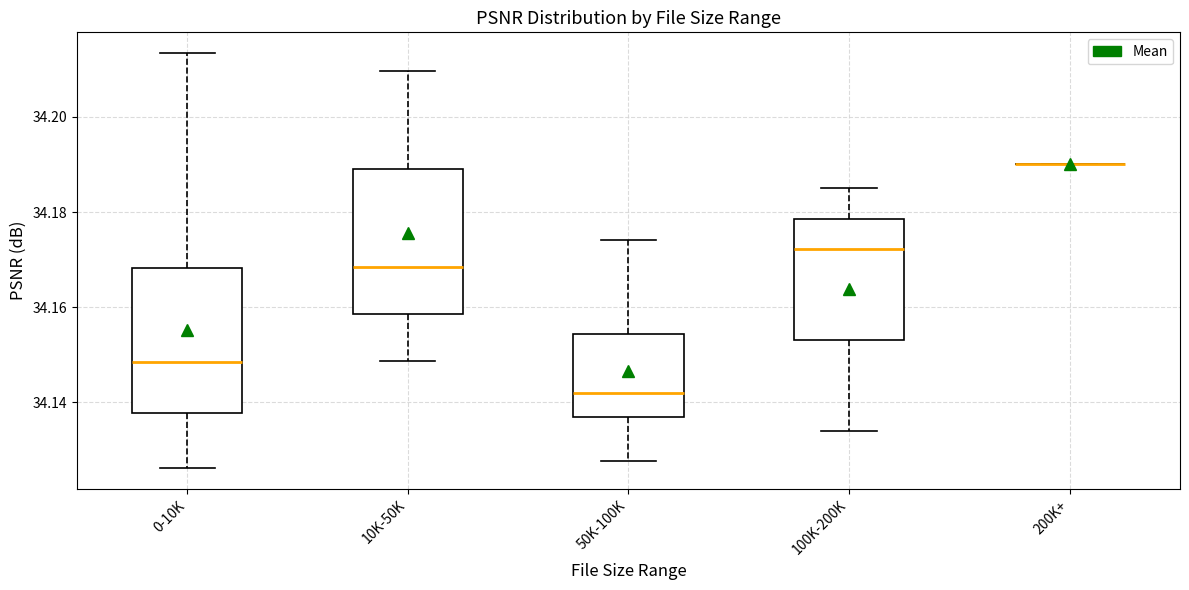

Reading left to right, read every box against the y-axis: the position of its median line, the range the box covers, and the ends of its whiskers. The values are not printed on the chart, so give them approximately, as read against the axis.

0-10K: median 34.148, box 34.138 to 34.168, whiskers 34.126 to 34.214
10K-50K: median 34.168, box 34.158 to 34.190, whiskers 34.148 to 34.210
50K-100K: median 34.142, box 34.136 to 34.154, whiskers 34.128 to 34.174
100K-200K: median 34.172, box 34.154 to 34.178, whiskers 34.134 to 34.184
200K+: box collapsed to a line at 34.190, whiskers 34.190 to 34.190